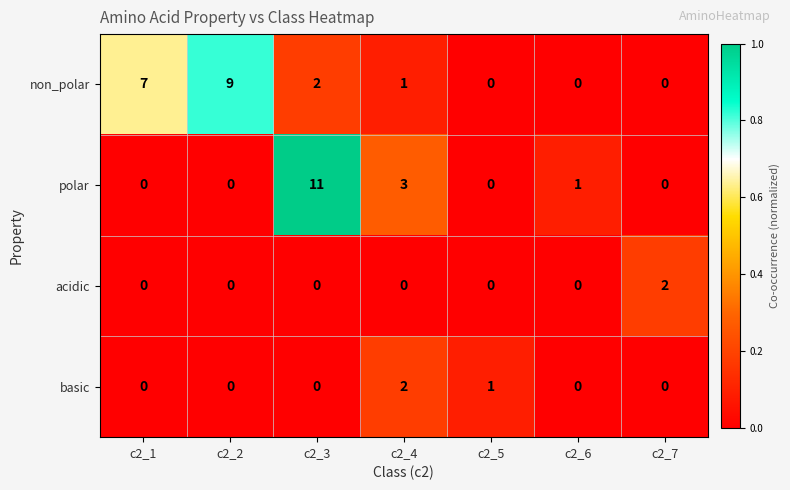

What is the maximum value shown in the chart?

11